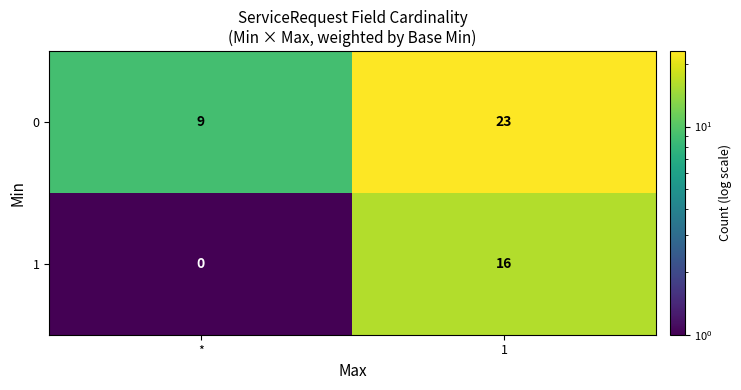

Which series has the largest total across all categories?

0